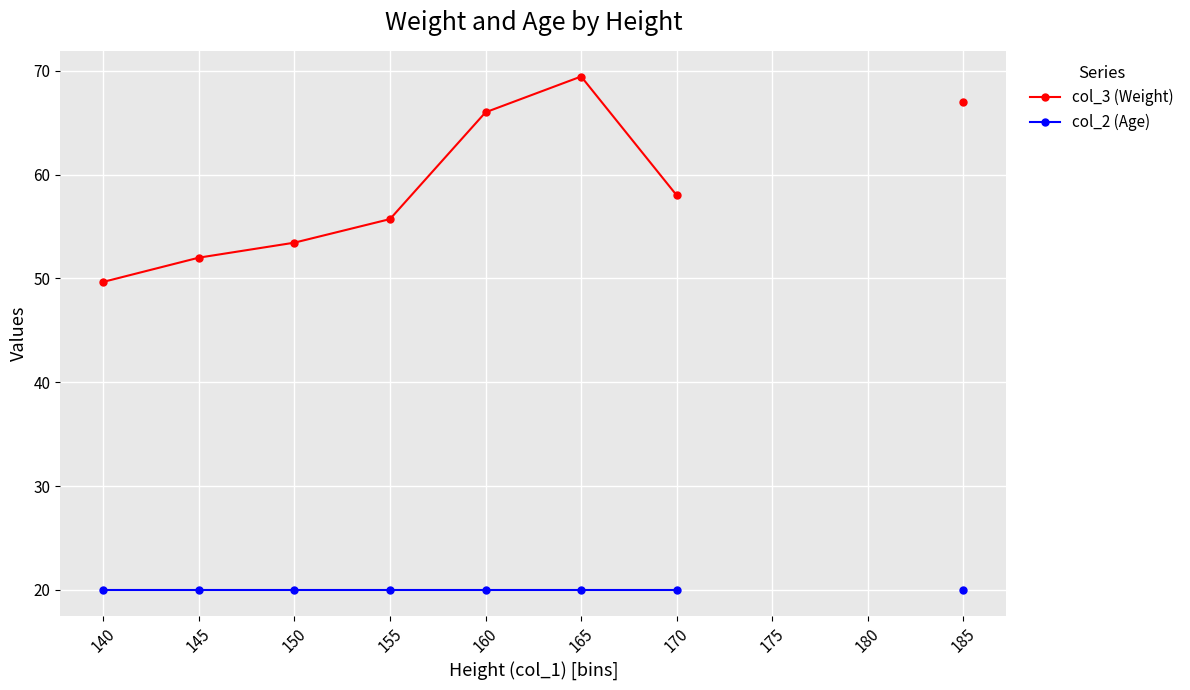

How many lines are shown in the chart?

2